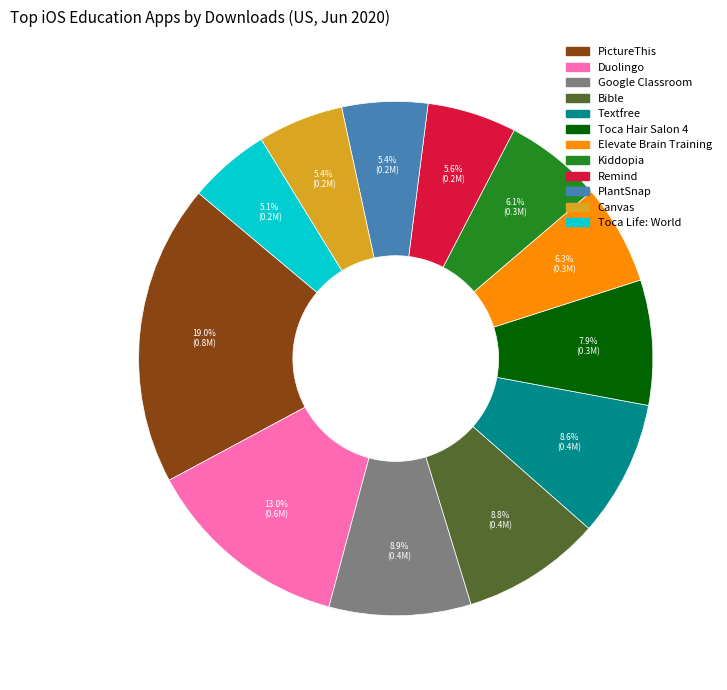

What is the largest slice in the pie chart?

PictureThis